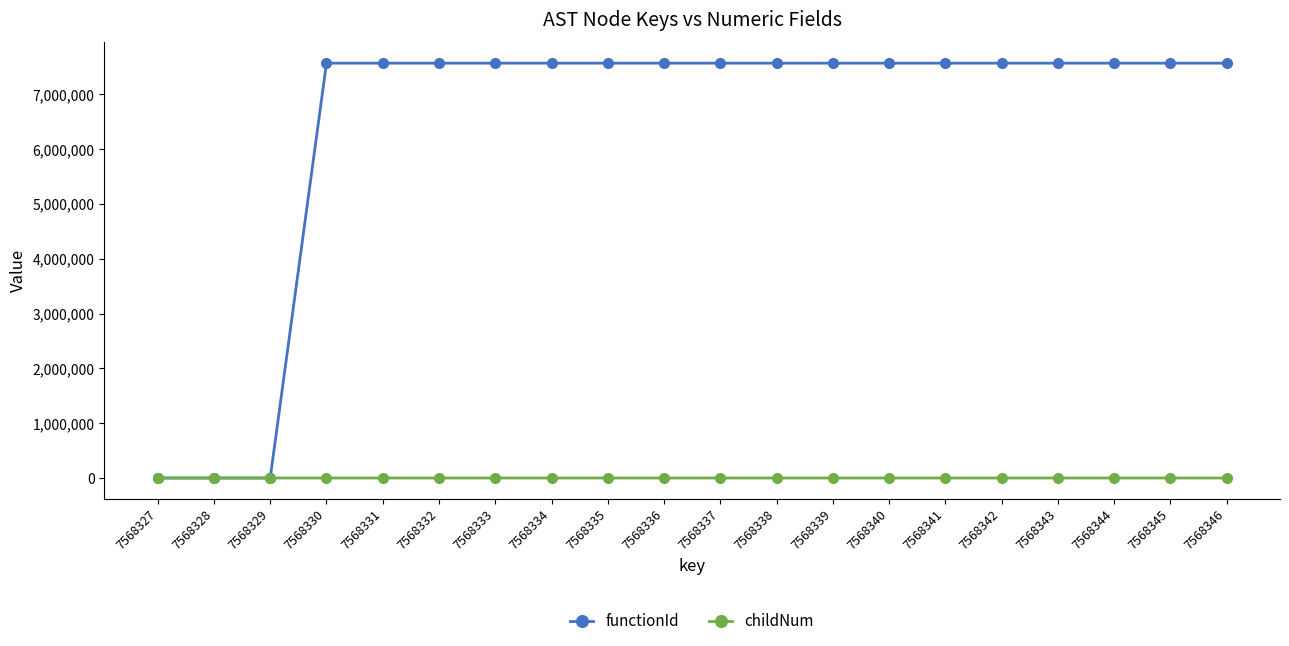

True or false: childNum has more than 0 interior local peaks.

True